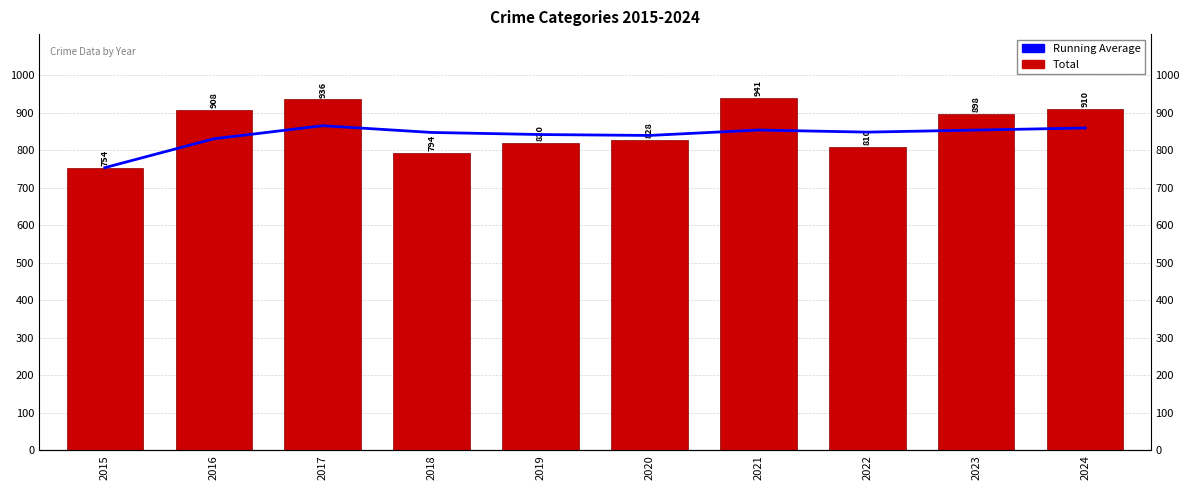

What is the value of the Running Average bar at the 10th from the left?

859.9